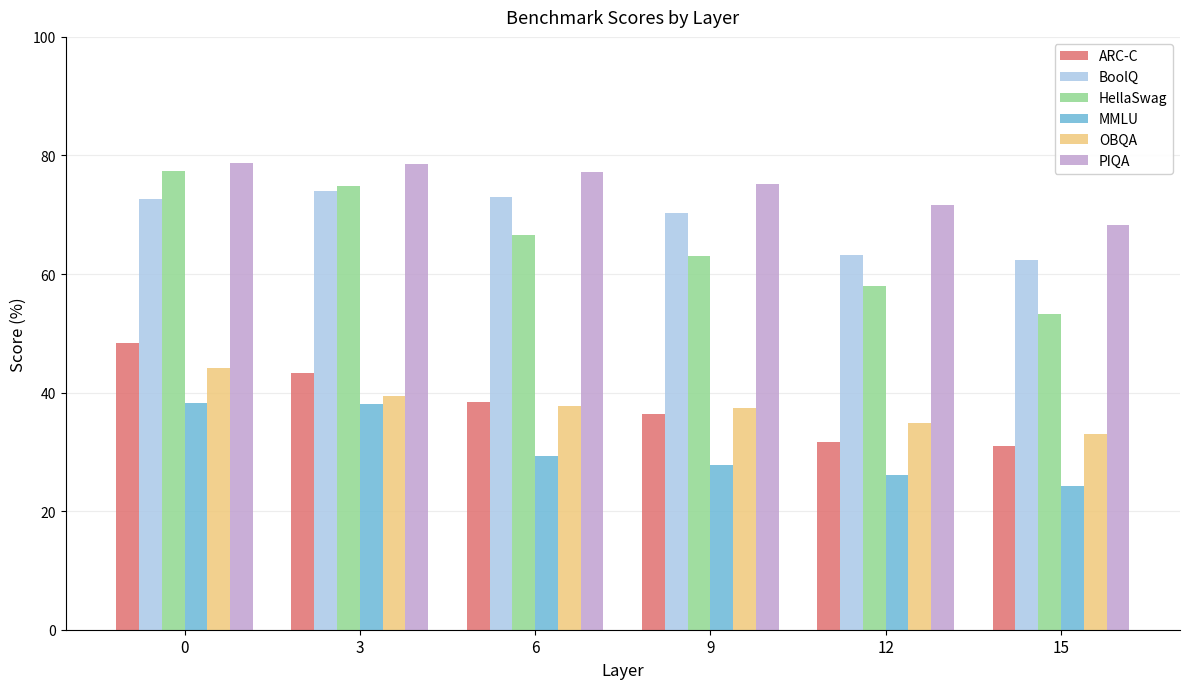

The value of OBQA at 0 is 22.6. True or false?

False